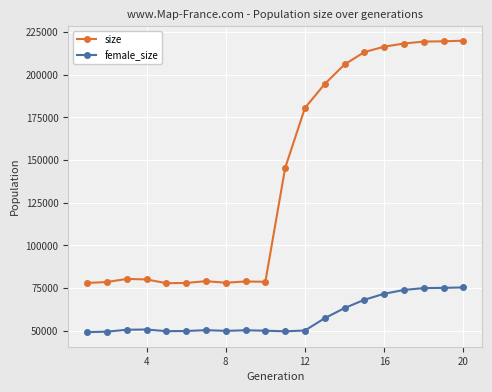

Which series has the largest total across all categories?

size